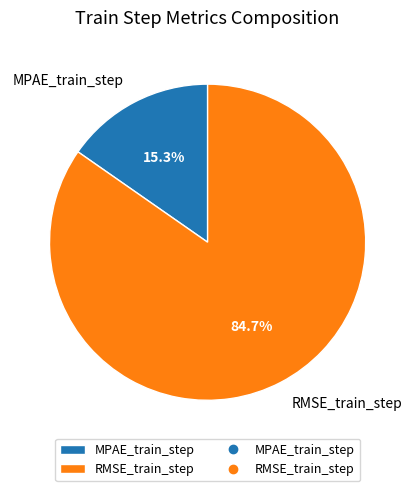

Rank the categories by value from lowest to highest.

MPAE_train_step, RMSE_train_step